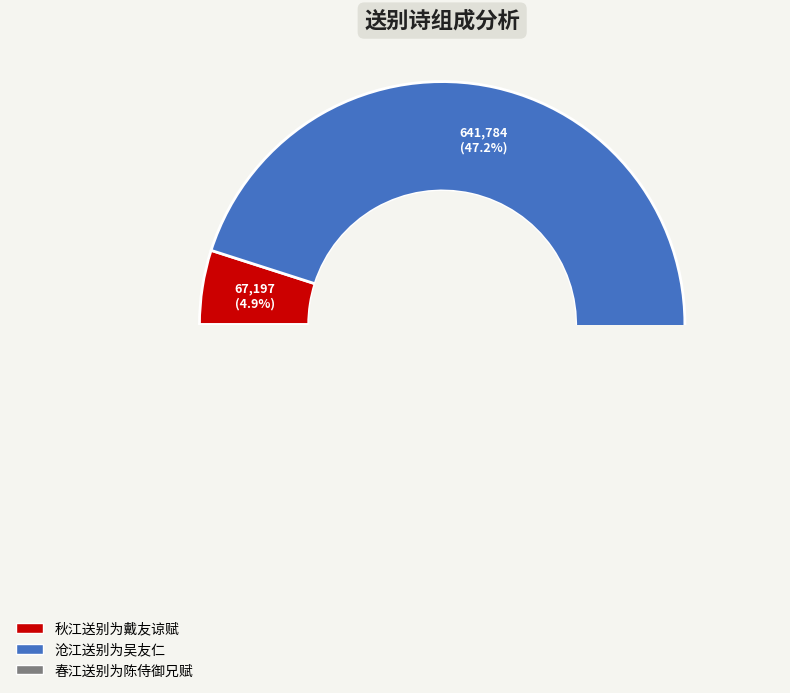

Does 秋江送别为戴友谅赋 account for over 50% of the chart?

No